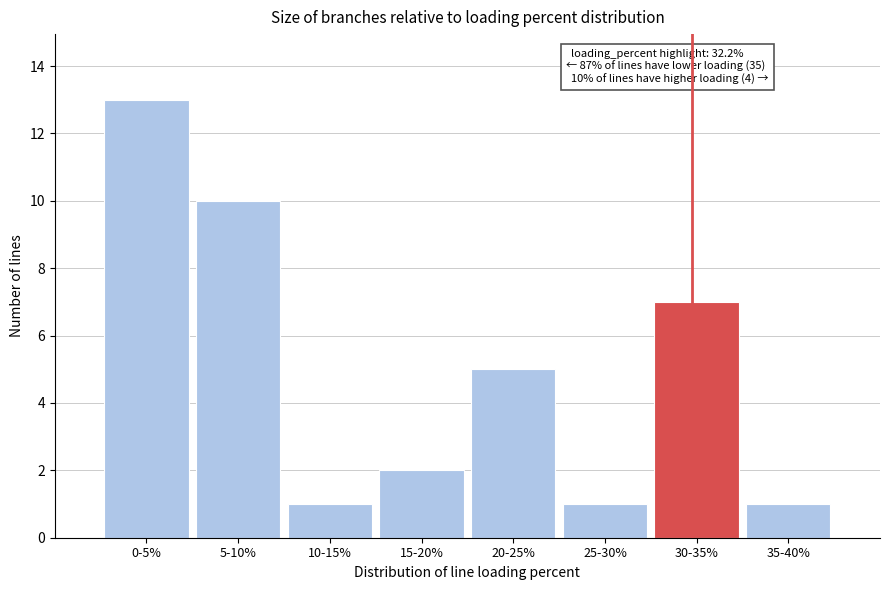

Reading left to right, what are all the values shown in this chart?

13	10	1	2	5	1	7	1